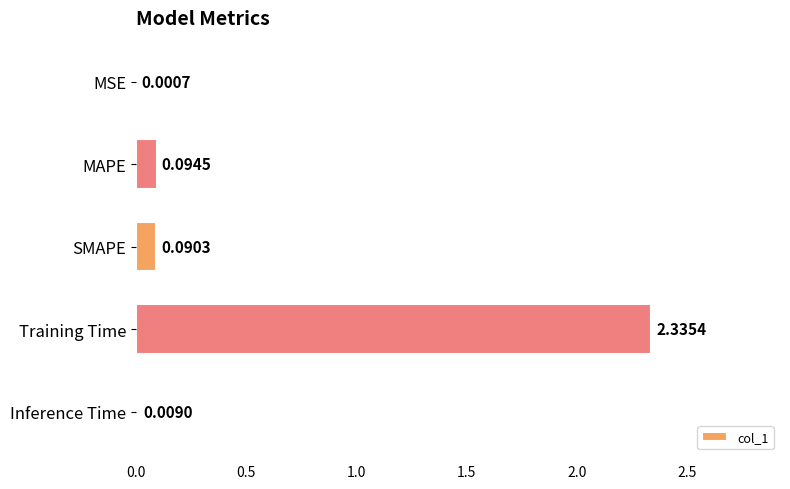

Which has a higher value, Inference Time or SMAPE?

SMAPE